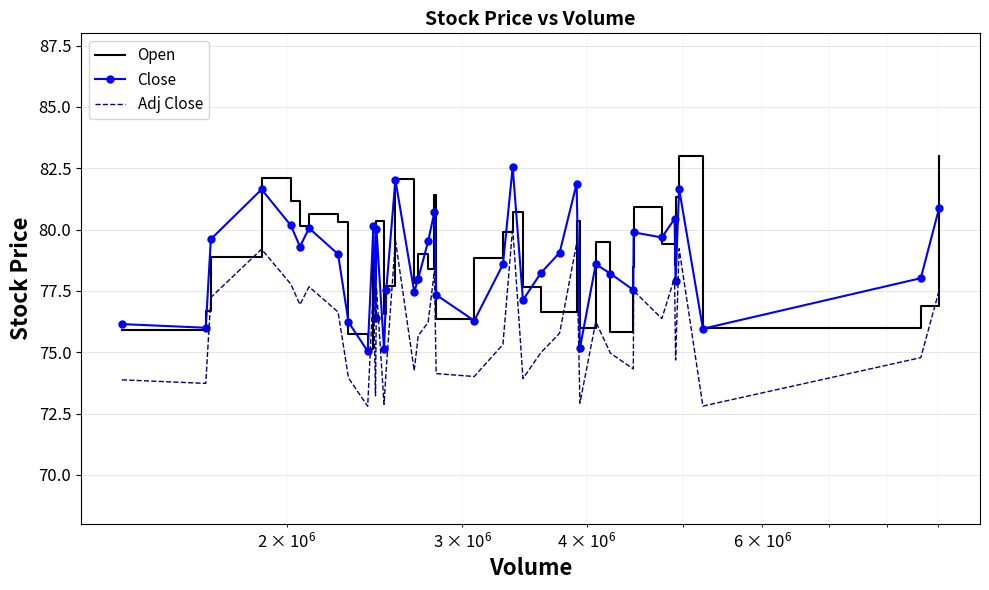

True or false: Close and Adj Close intersect in this chart.

False